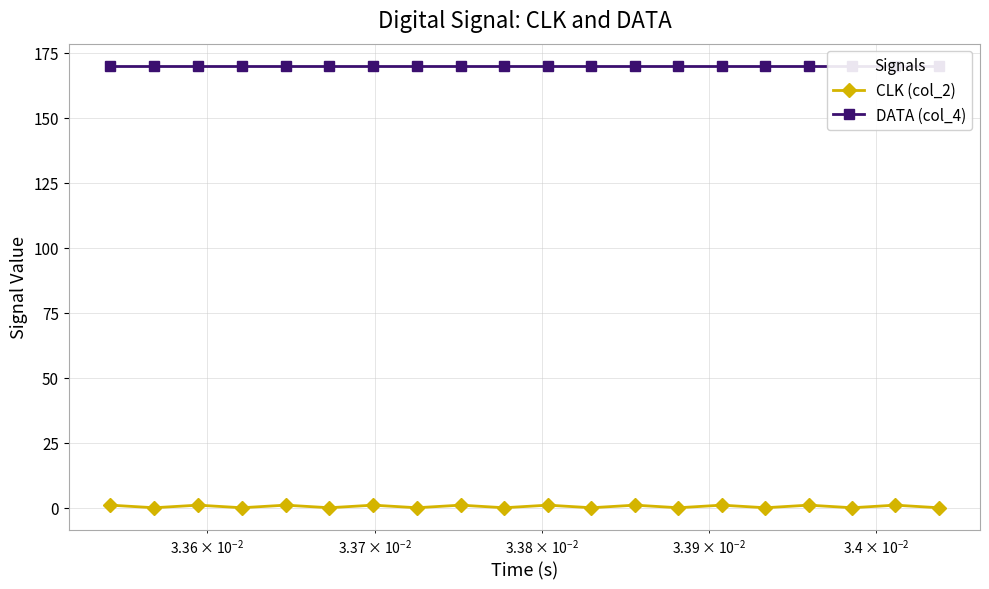

True or false: CLK (col_2) has more than 1 points higher than both neighbors.

True